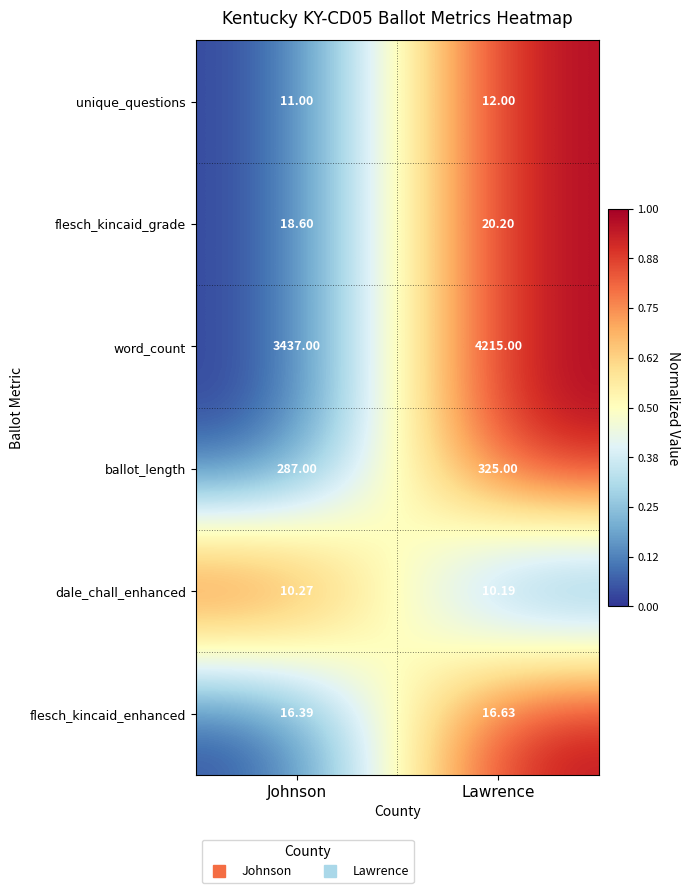

At which category is the sum across all series the highest?

Lawrence